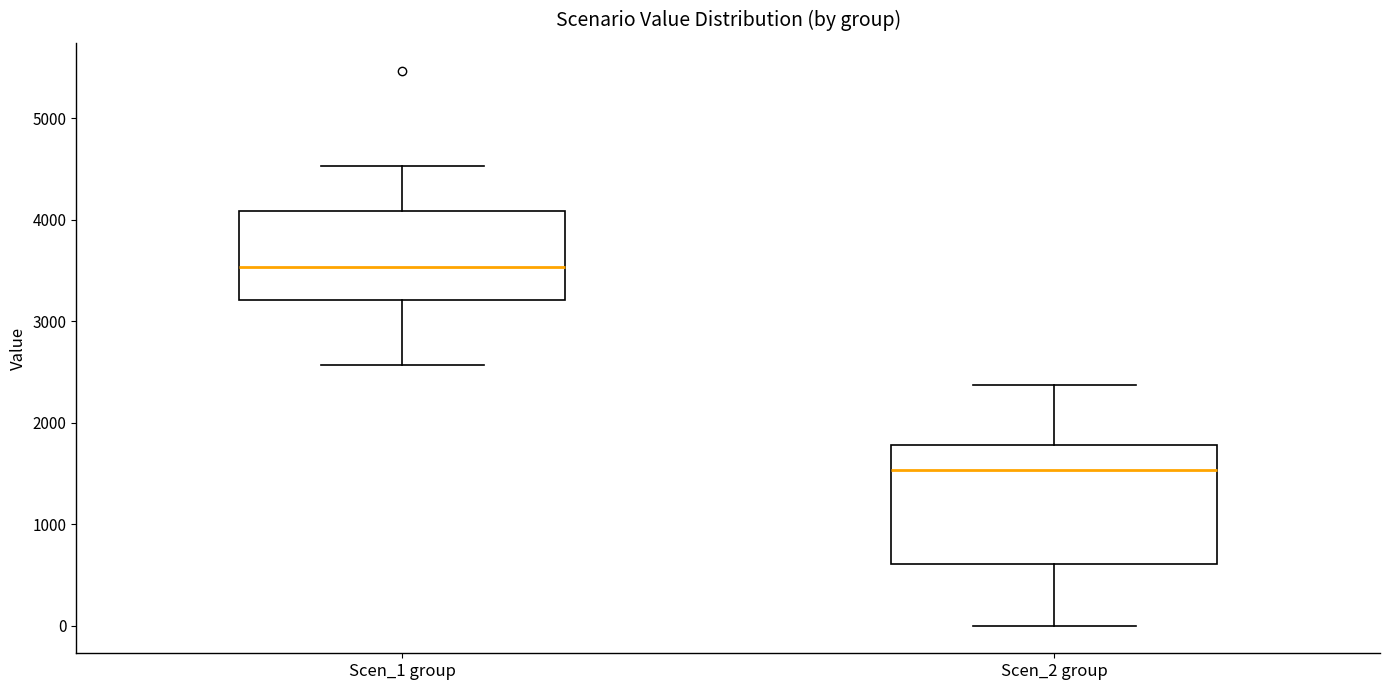

Reading left to right, transcribe this box plot: for each box, give where its median line is, the range the box spans, and where its two whiskers end, as read against the y-axis. The values are not printed on the chart, so give them approximately, as read against the axis.

Scen_1 group: median 3500, box 3200 to 4100, whiskers 2600 to 4500
Scen_2 group: median 1500, box 600 to 1800, whiskers 0 to 2400